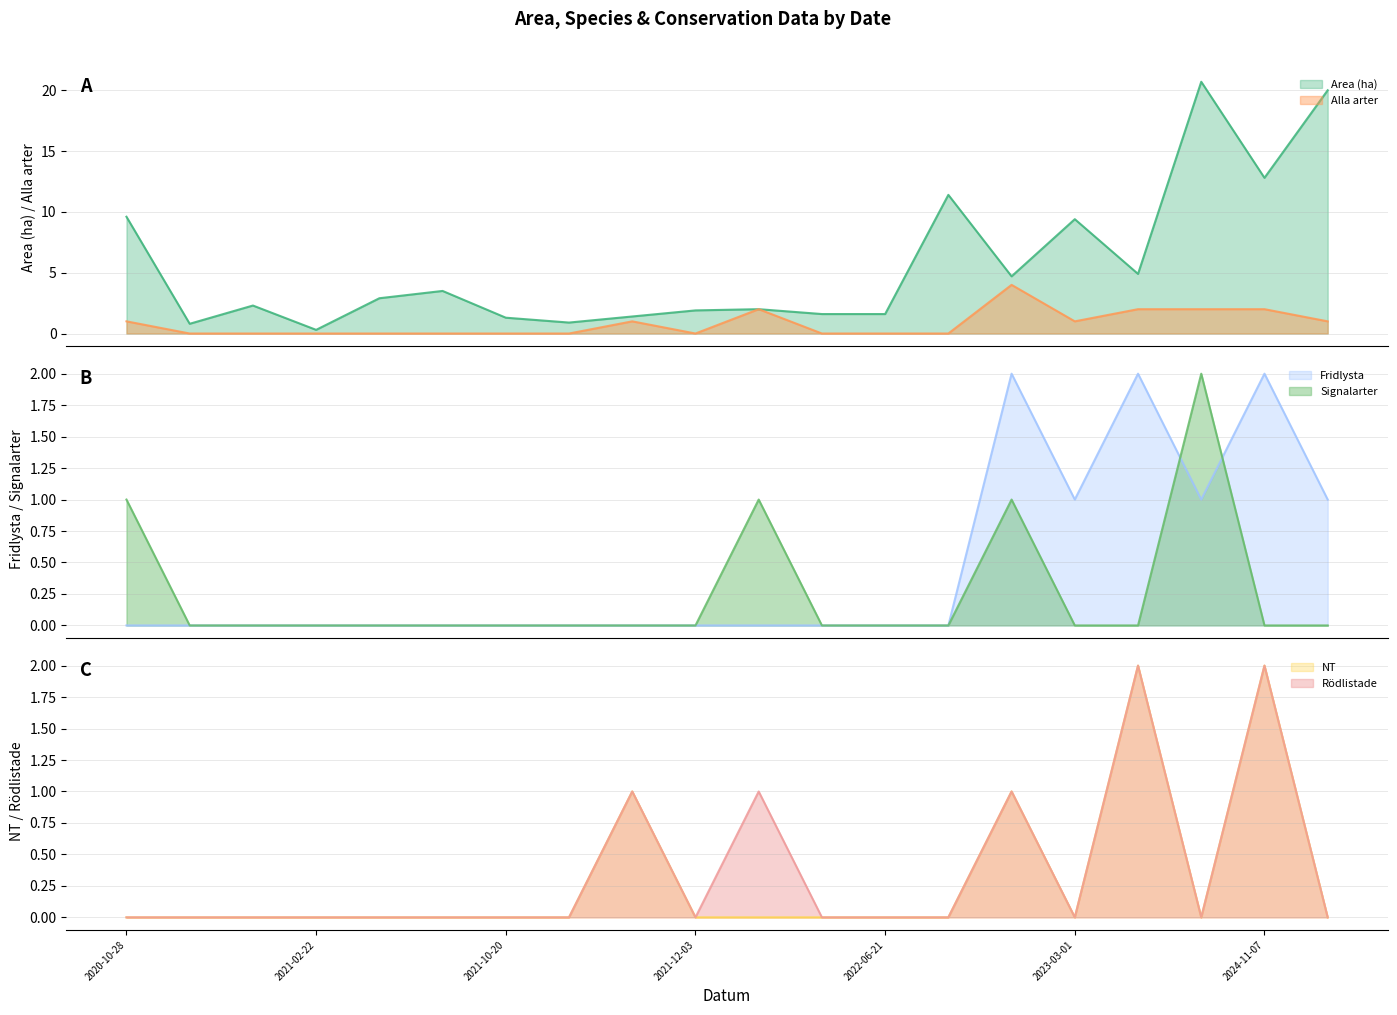

What is the maximum value for Area (ha)?

20.7